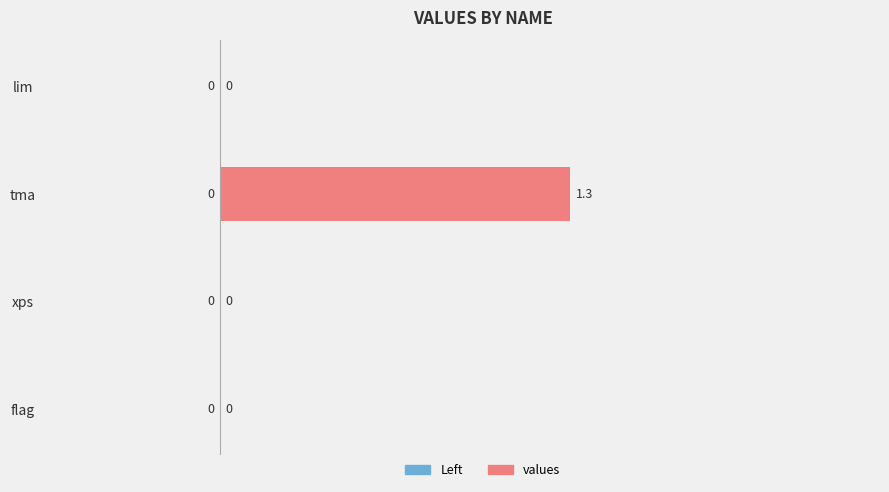

Which has a higher value, xps or tma?

tma